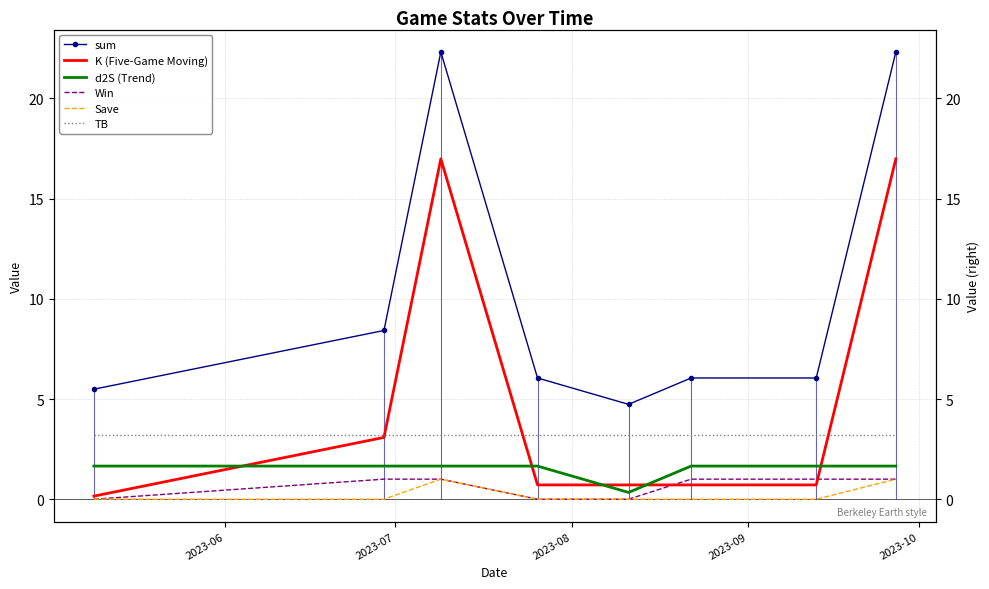

True or false: d2S (Trend) and TB cross at least once.

False